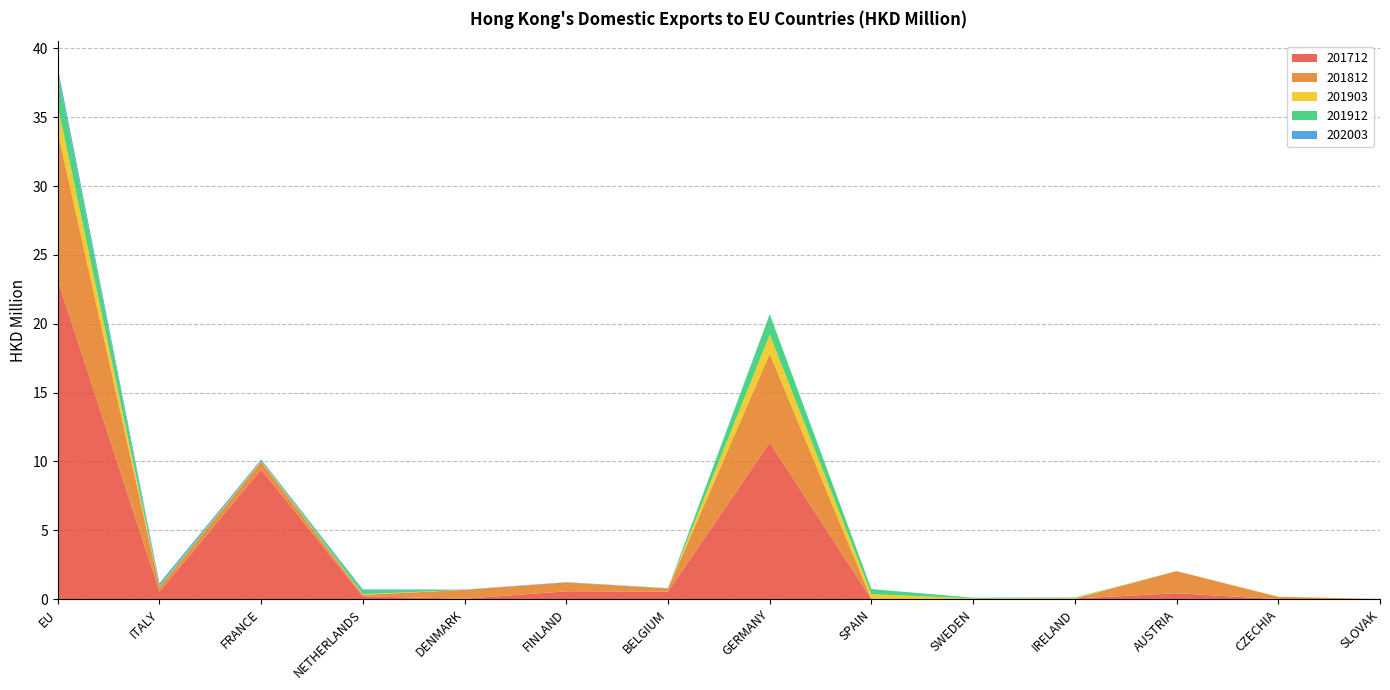

Reading left to right, list all the values displayed in this chart.

201712: EU=23.2	ITALY=0.5	FRANCE=9.4	NETHERLANDS=0.2	DENMARK=0.0	FINLAND=0.6	BELGIUM=0.6	GERMANY=11.4	SPAIN=0.0	SWEDEN=0.0	IRELAND=0.0	AUSTRIA=0.4	CZECHIA=0.0	SLOVAK=0.0
201812: EU=10.8	ITALY=0.3	FRANCE=0.6	NETHERLANDS=0.1	DENMARK=0.6	FINLAND=0.6	BELGIUM=0.2	GERMANY=6.5	SPAIN=0.0	SWEDEN=0.0	IRELAND=0.0	AUSTRIA=1.6	CZECHIA=0.2	SLOVAK=0.0
201903: EU=1.9	ITALY=0.0	FRANCE=0.0	NETHERLANDS=0.0	DENMARK=0.0	FINLAND=0.0	BELGIUM=0.0	GERMANY=1.4	SPAIN=0.4	SWEDEN=0.0	IRELAND=0.0	AUSTRIA=0.0	CZECHIA=0.0	SLOVAK=0.0
201912: EU=2.4	ITALY=0.1	FRANCE=0.0	NETHERLANDS=0.3	DENMARK=0.0	FINLAND=0.0	BELGIUM=0.0	GERMANY=1.5	SPAIN=0.4	SWEDEN=0.1	IRELAND=0.0	AUSTRIA=0.0	CZECHIA=0.0	SLOVAK=0.0
202003: EU=0.4	ITALY=0.2	FRANCE=0.1	NETHERLANDS=0.1	DENMARK=0.0	FINLAND=0.0	BELGIUM=0.0	GERMANY=0.0	SPAIN=0.0	SWEDEN=0.0	IRELAND=0.0	AUSTRIA=0.0	CZECHIA=0.0	SLOVAK=0.0